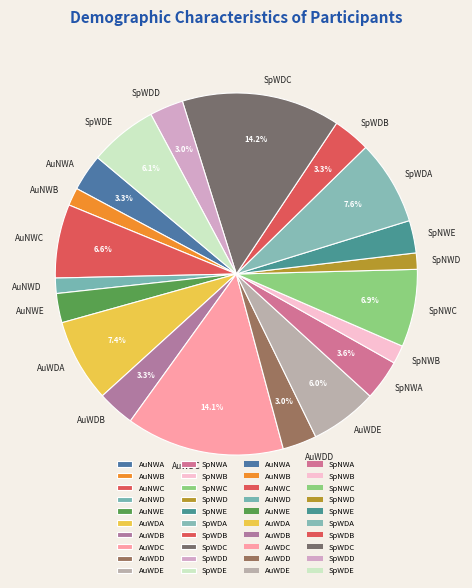

Between SpNWC and SpNWE, which is larger?

SpNWC